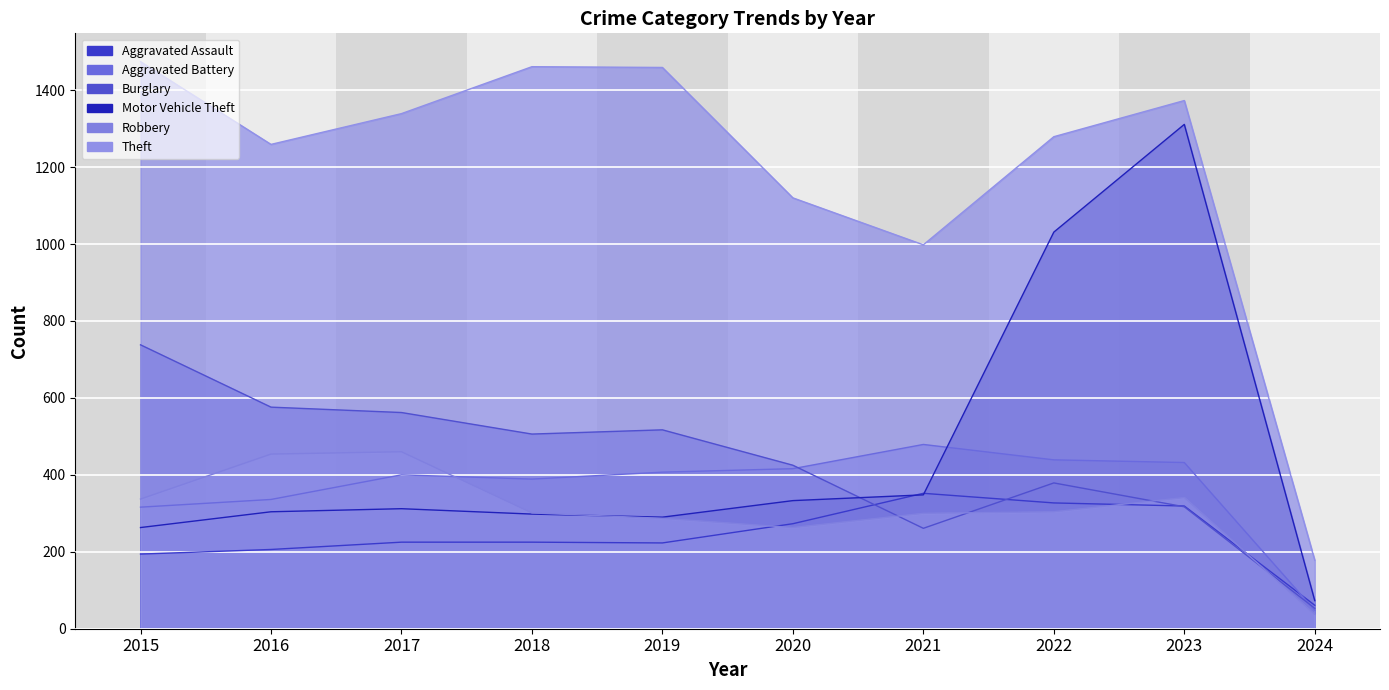

What is the difference between the Theft values at 2020 and 2021?

122